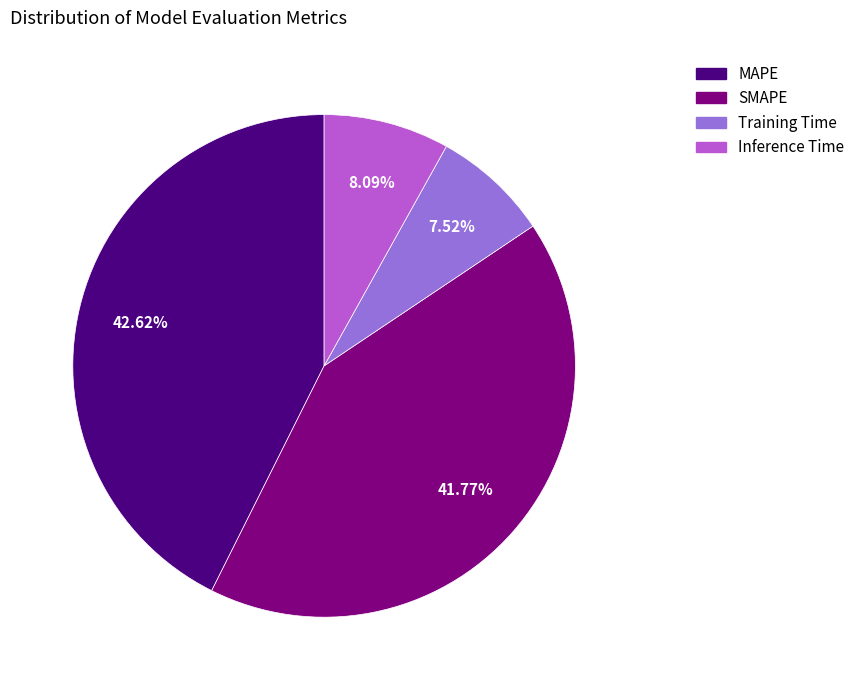

To the nearest percent, what is the combined percentage of Inference Time and Training Time?

16%